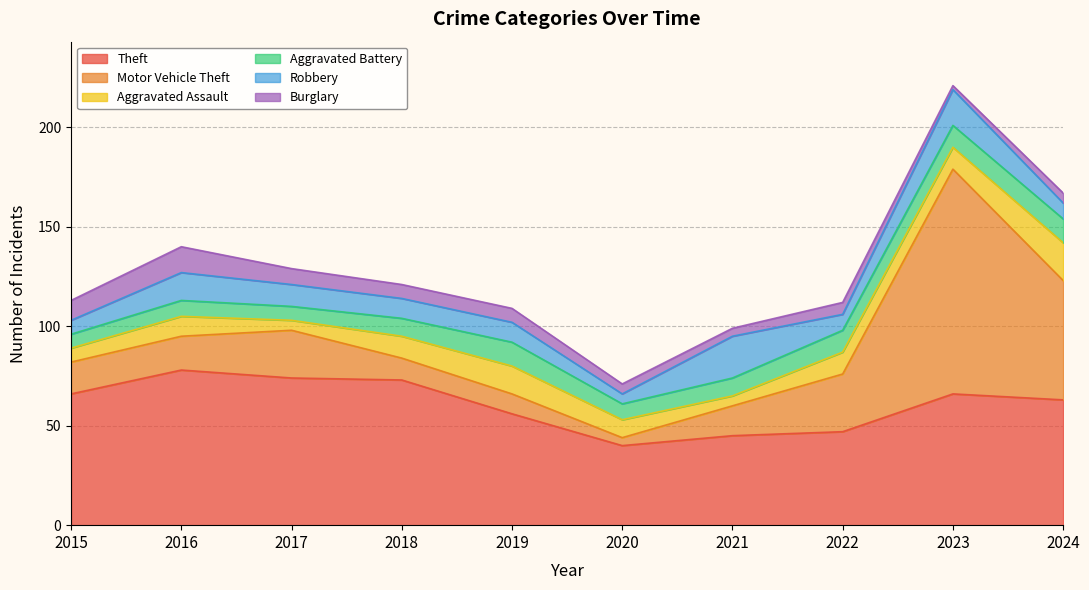

Reading left to right, list all the values displayed in this chart.

Theft: 2015=66	2016=78	2017=74	2018=73	2019=56	2020=40	2021=45	2022=47	2023=66	2024=63
Motor Vehicle Theft: 2015=16	2016=17	2017=24	2018=11	2019=10	2020=4	2021=15	2022=29	2023=113	2024=60
Aggravated Assault: 2015=7	2016=10	2017=5	2018=11	2019=14	2020=9	2021=5	2022=11	2023=11	2024=19
Aggravated Battery: 2015=7	2016=8	2017=7	2018=9	2019=12	2020=8	2021=9	2022=11	2023=11	2024=12
Robbery: 2015=7	2016=14	2017=11	2018=10	2019=10	2020=5	2021=21	2022=8	2023=18	2024=8
Burglary: 2015=10	2016=13	2017=8	2018=7	2019=7	2020=5	2021=4	2022=6	2023=2	2024=5